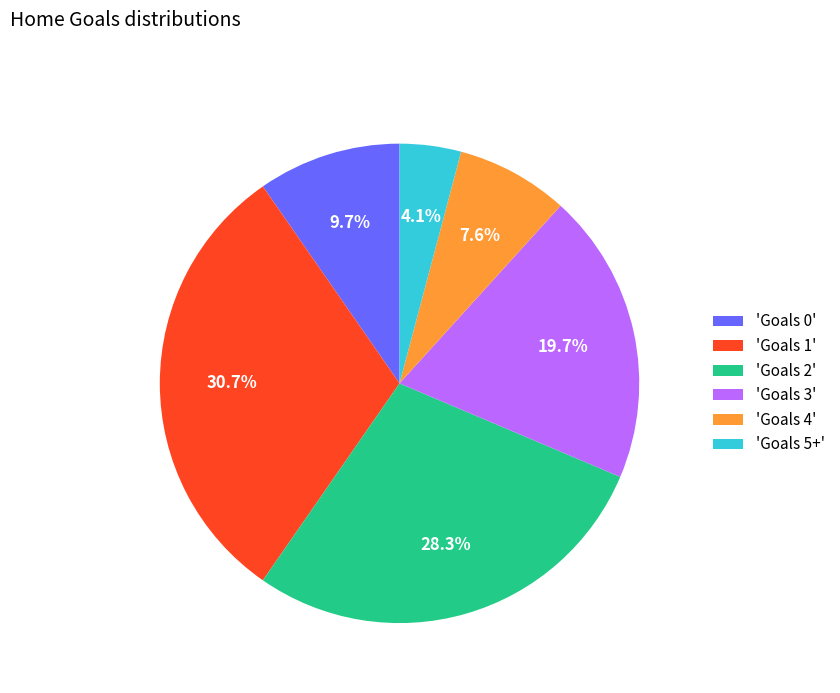

What is the smallest slice in the pie chart?

'Goals 5+'